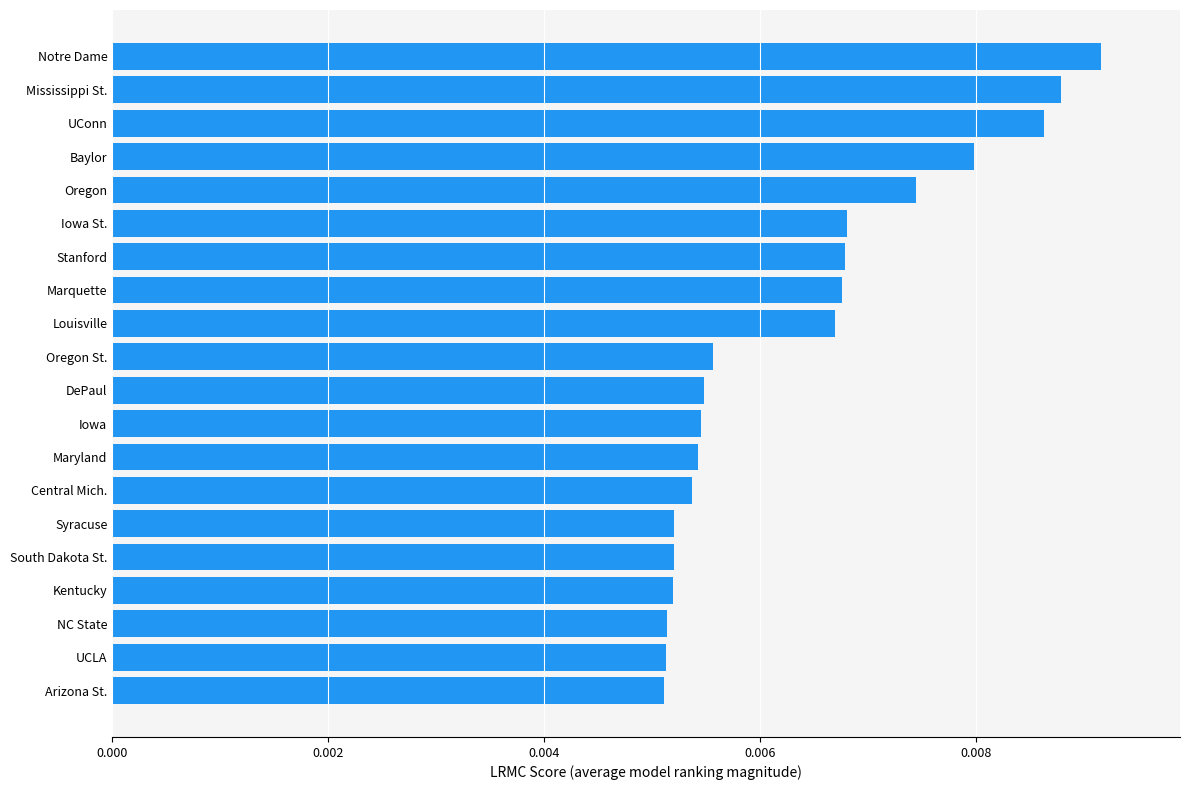

Between Baylor and UConn, which is larger?

UConn